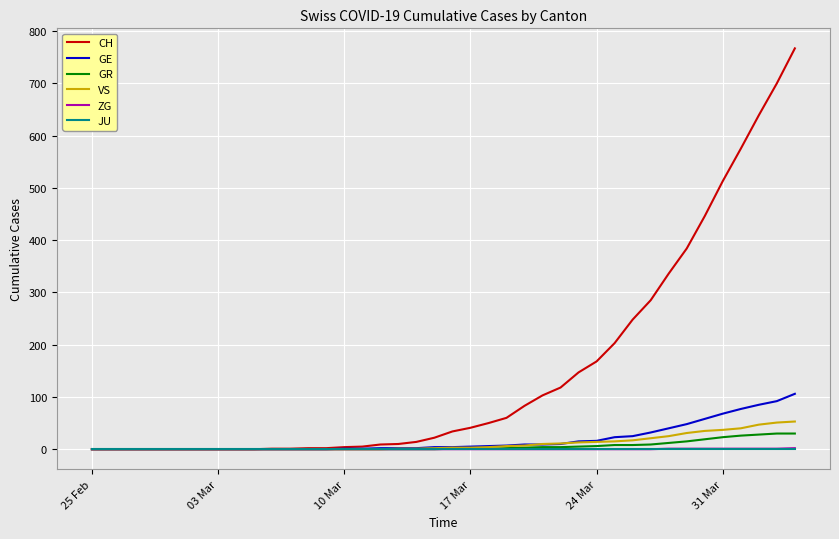

Does the chart have visible grid lines?

Yes